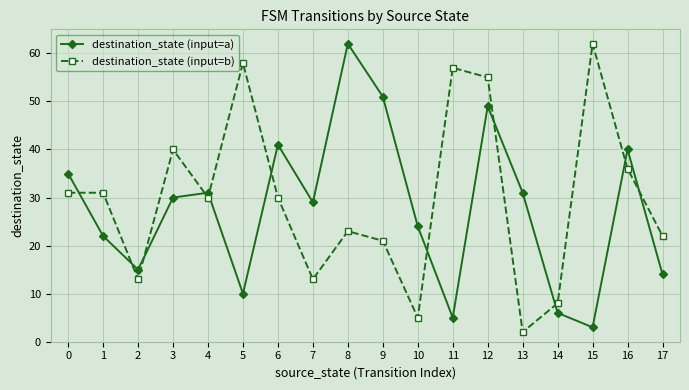

At how many categories does at least one series exceed 11?

17